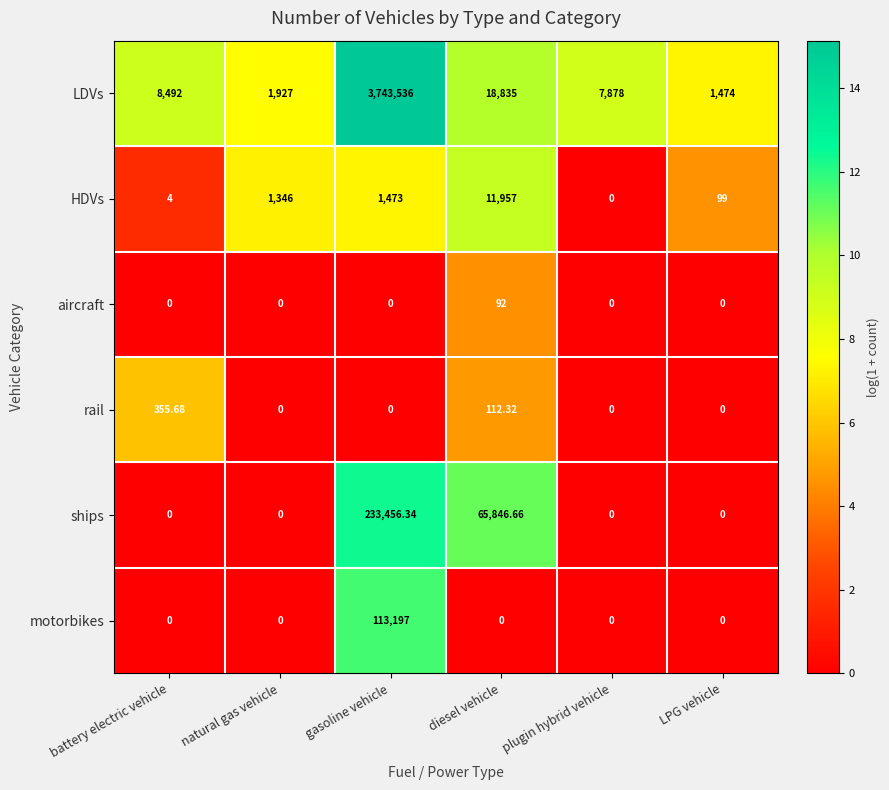

Which series has the largest total across all categories?

LDVs